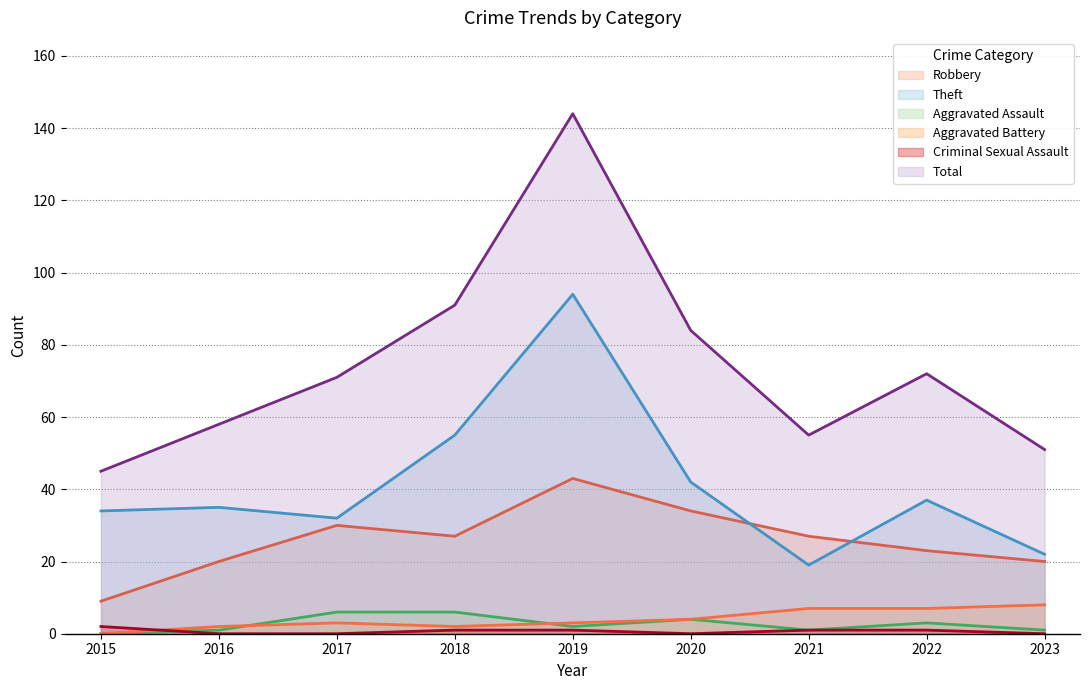

Rank the series by their maximum value, from highest to lowest.

Total, Theft, Robbery, Aggravated Battery, Aggravated Assault, Criminal Sexual Assault